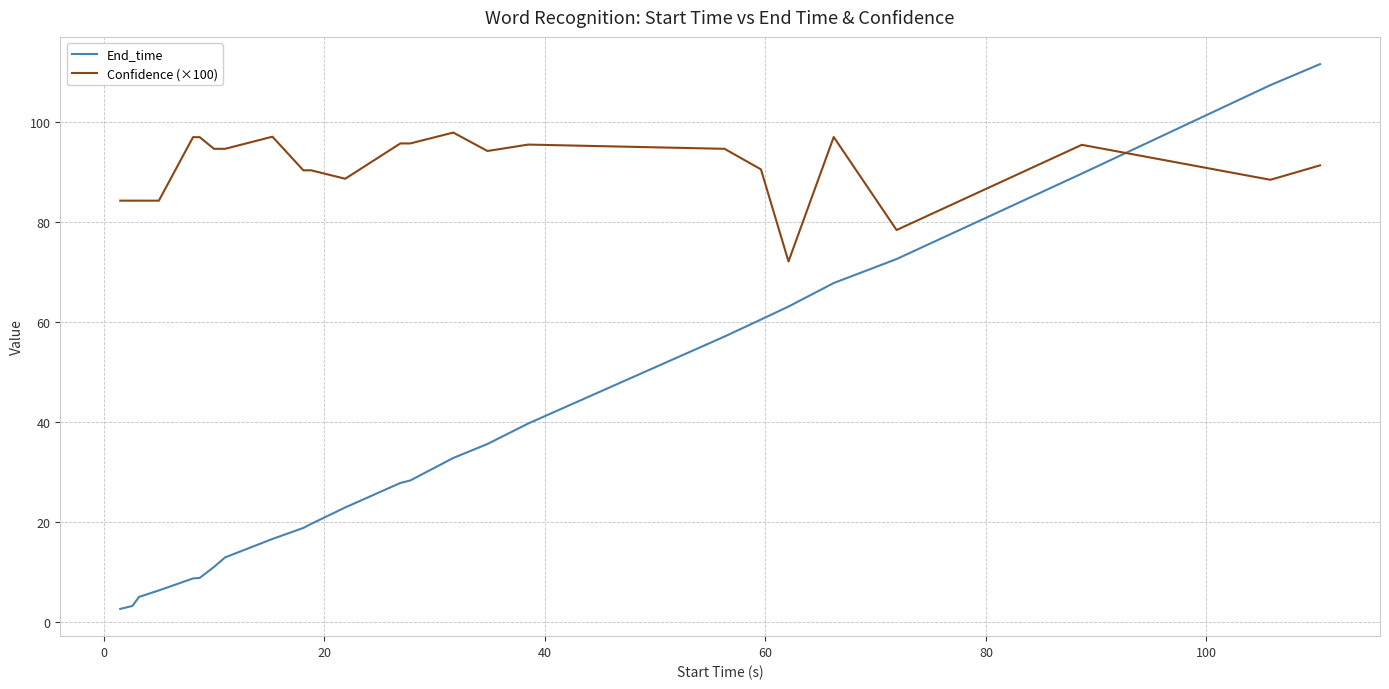

What is the difference between the second highest and second lowest values in the End_time series?

104.2